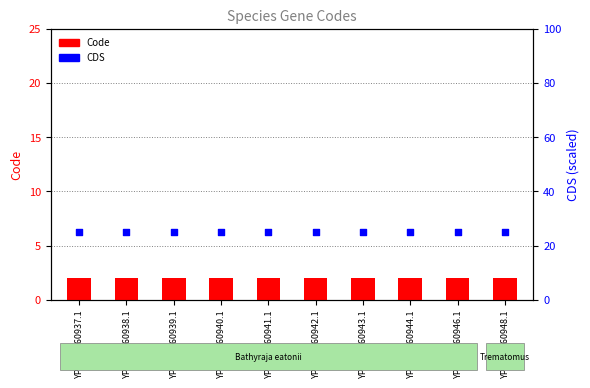

Which series has the widest spread of Y values?

Code